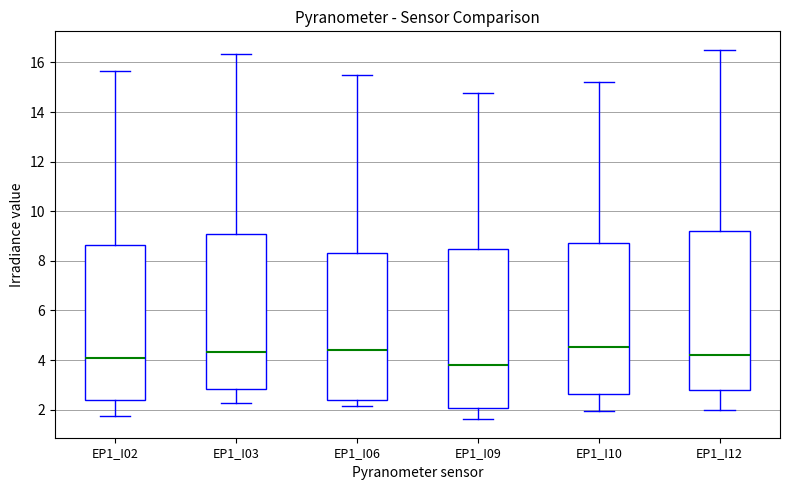

Reading left to right, transcribe this box plot: for each box, give where its median line is, the range the box spans, and where its two whiskers end, as read against the y-axis. The values are not printed on the chart, so give them approximately, as read against the axis.

EP1_I02: median 4.0, box 2.4 to 8.6, whiskers 1.8 to 15.6
EP1_I03: median 4.4, box 2.8 to 9.0, whiskers 2.2 to 16.4
EP1_I06: median 4.4, box 2.4 to 8.4, whiskers 2.2 to 15.6
EP1_I09: median 3.8, box 2.0 to 8.4, whiskers 1.6 to 14.8
EP1_I10: median 4.6, box 2.6 to 8.8, whiskers 2.0 to 15.2
EP1_I12: median 4.2, box 2.8 to 9.2, whiskers 2.0 to 16.6